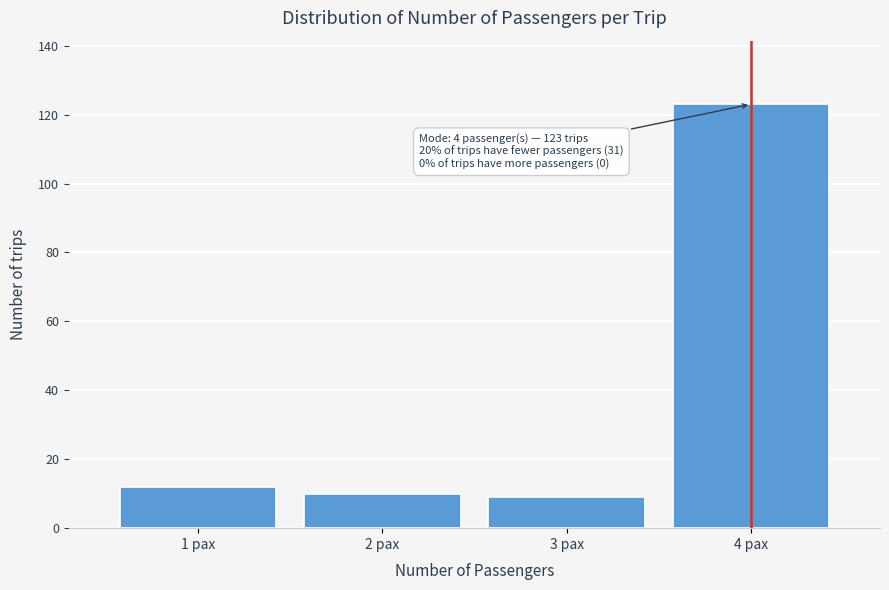

Reading right to left, transcribe all the data shown in this chart.

123	9	10	12